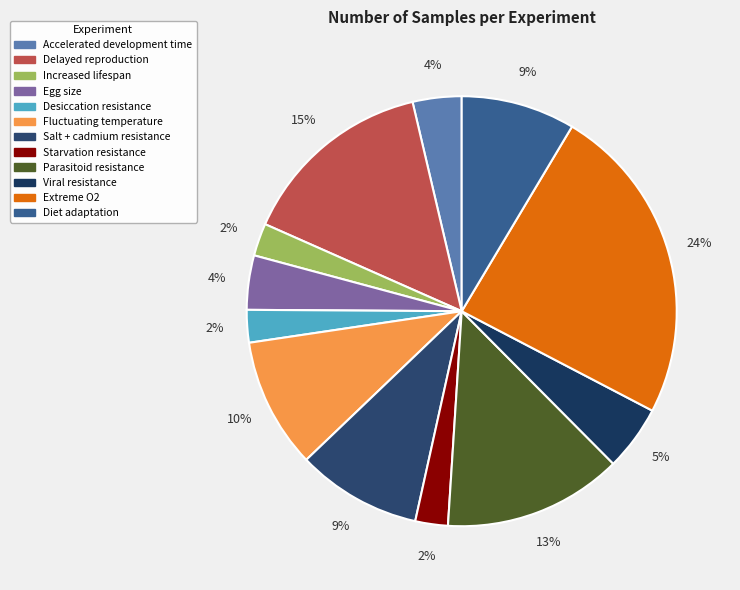

How many segments does this pie chart have?

12